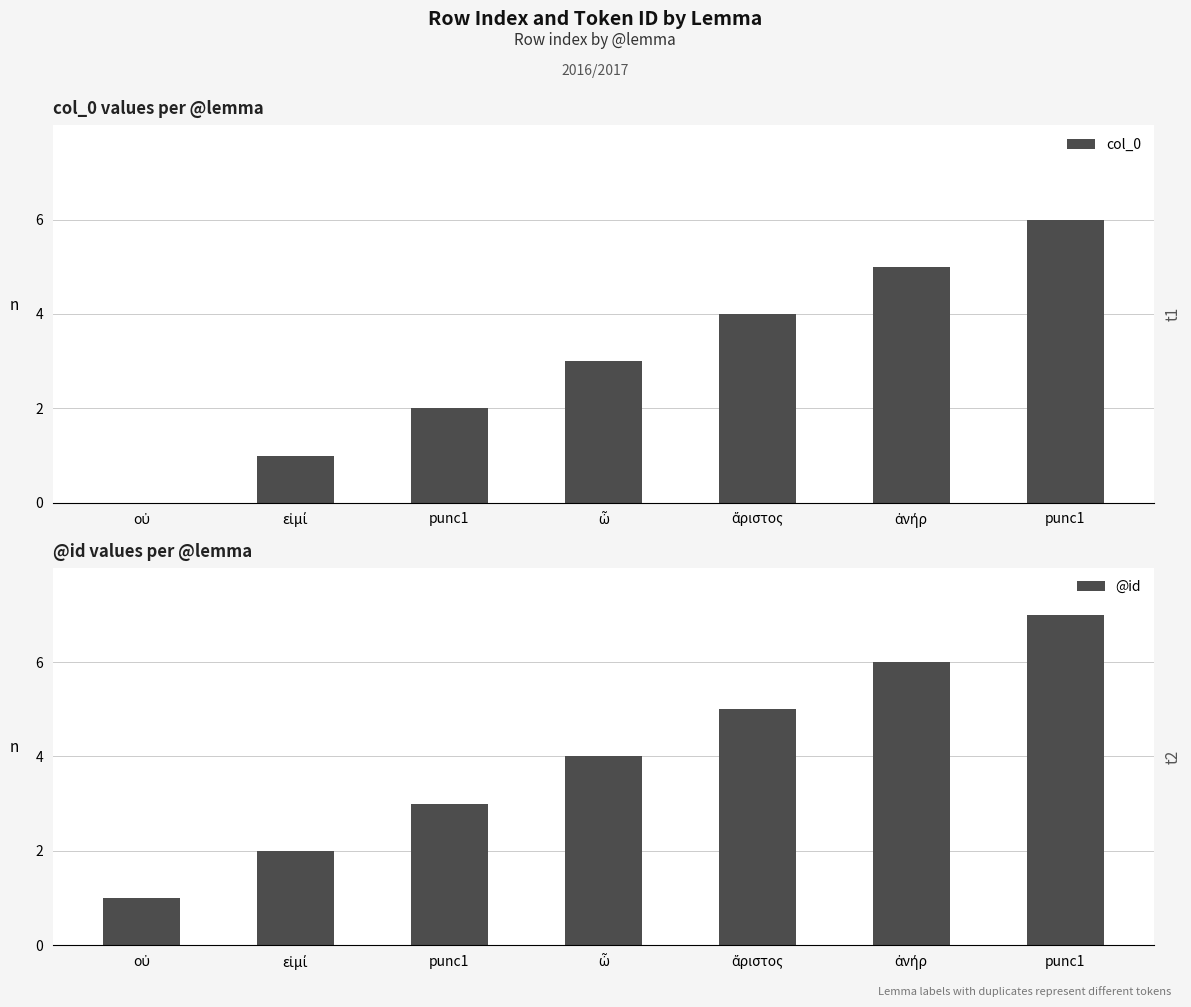

The @id series shows 4 at ὦ. True or false?

True